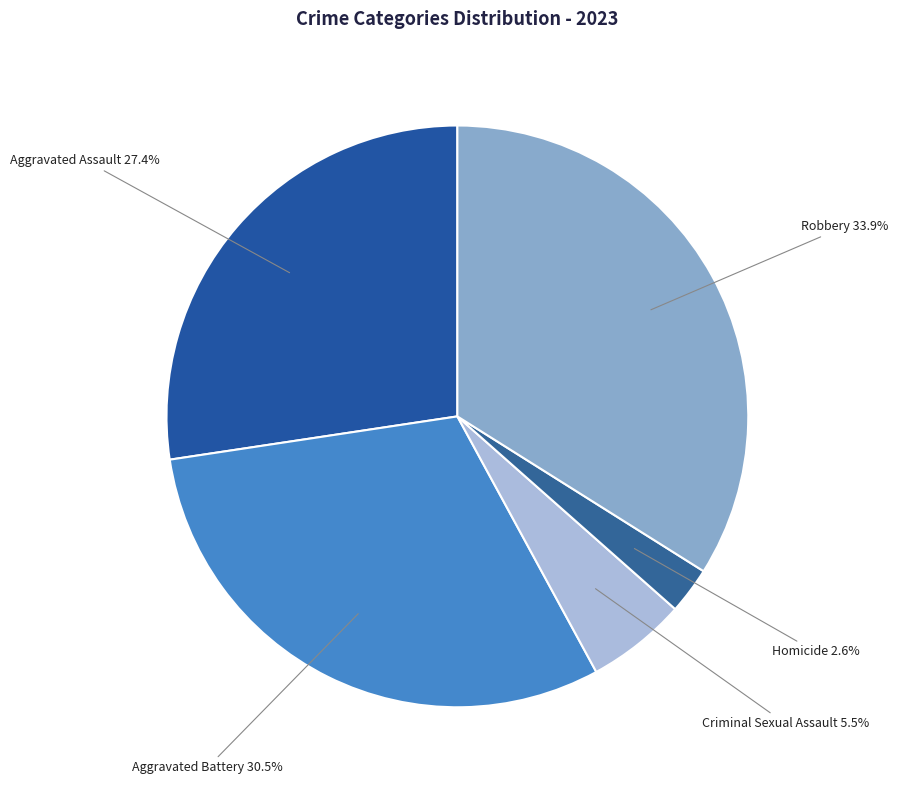

What percentage is NOT represented by Robbery?

66.1%